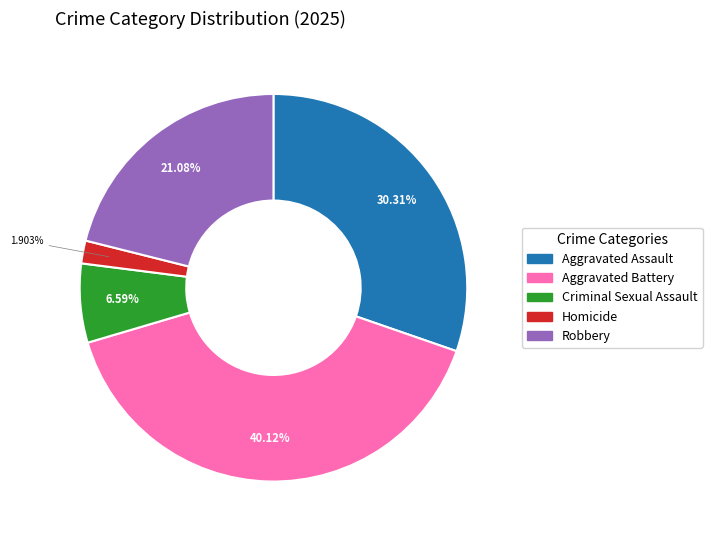

How many slices are in this pie chart?

5